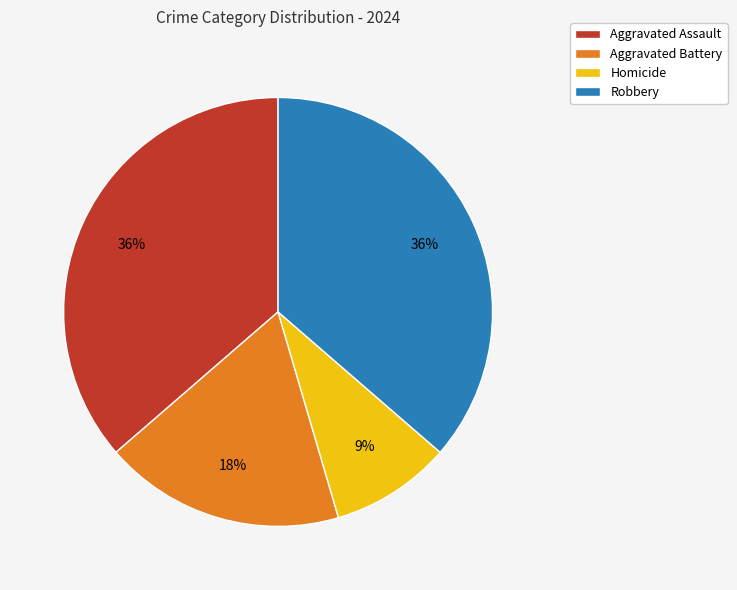

Is the sum of Homicide and Aggravated Assault greater than half?

No